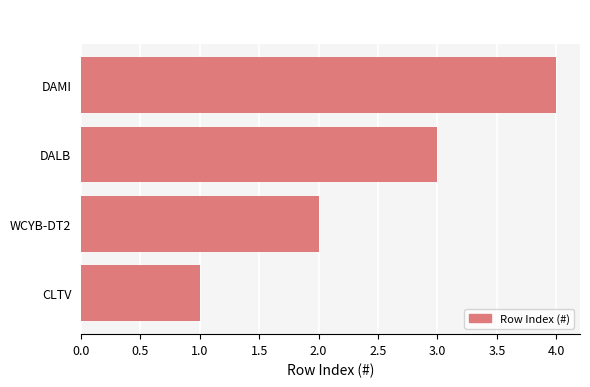

The value at WCYB-DT2 is 2. True or false?

True